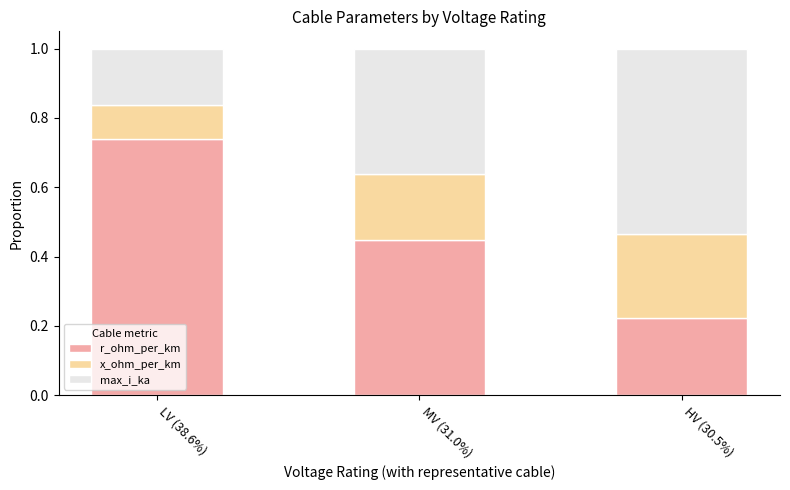

How many r_ohm_per_km values are between 0 and 1?

3